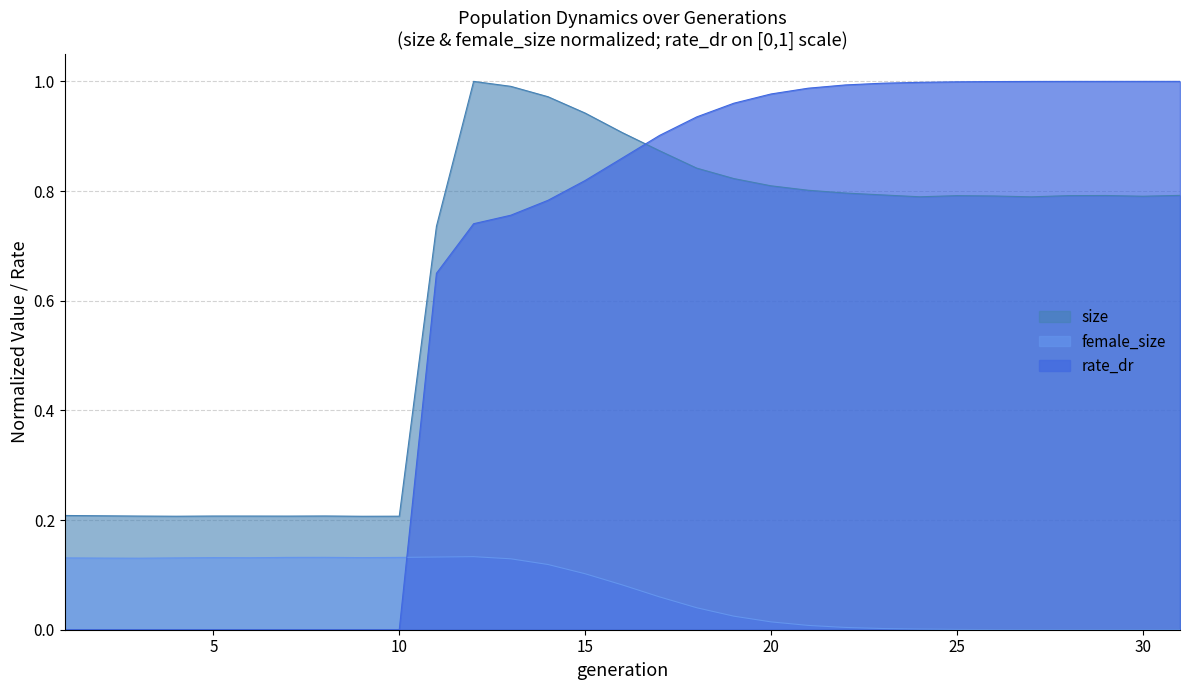

At how many categories does at least one series exceed 0?

31